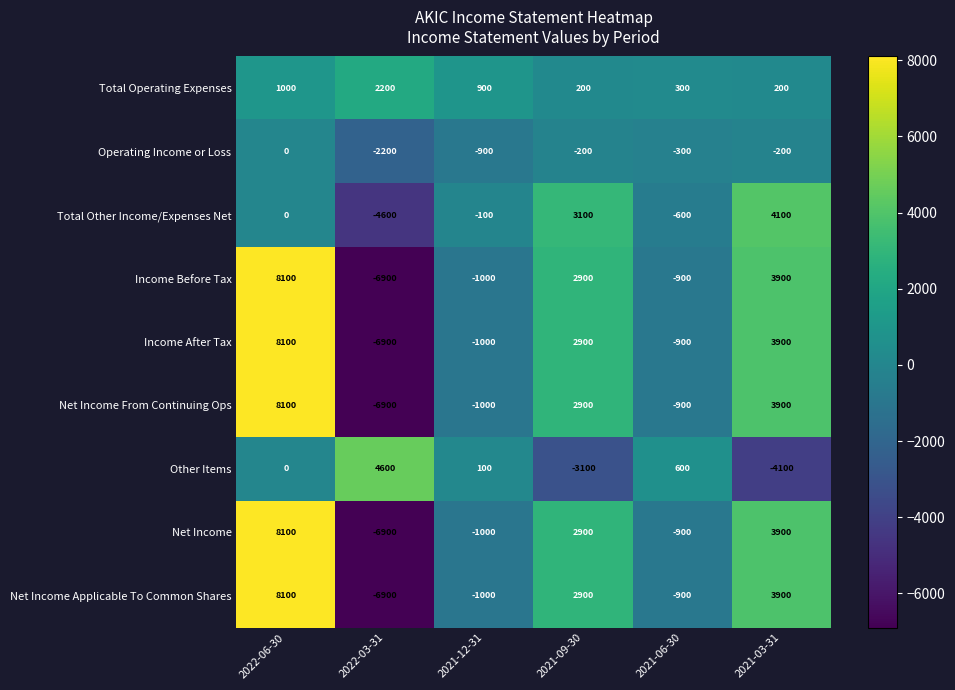

What is the greatest value displayed?

8100